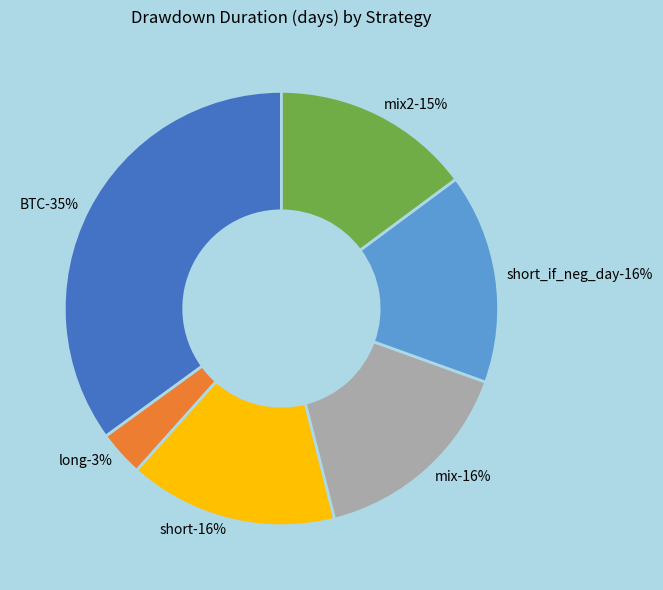

Is there any slice that represents more than half of the pie?

No